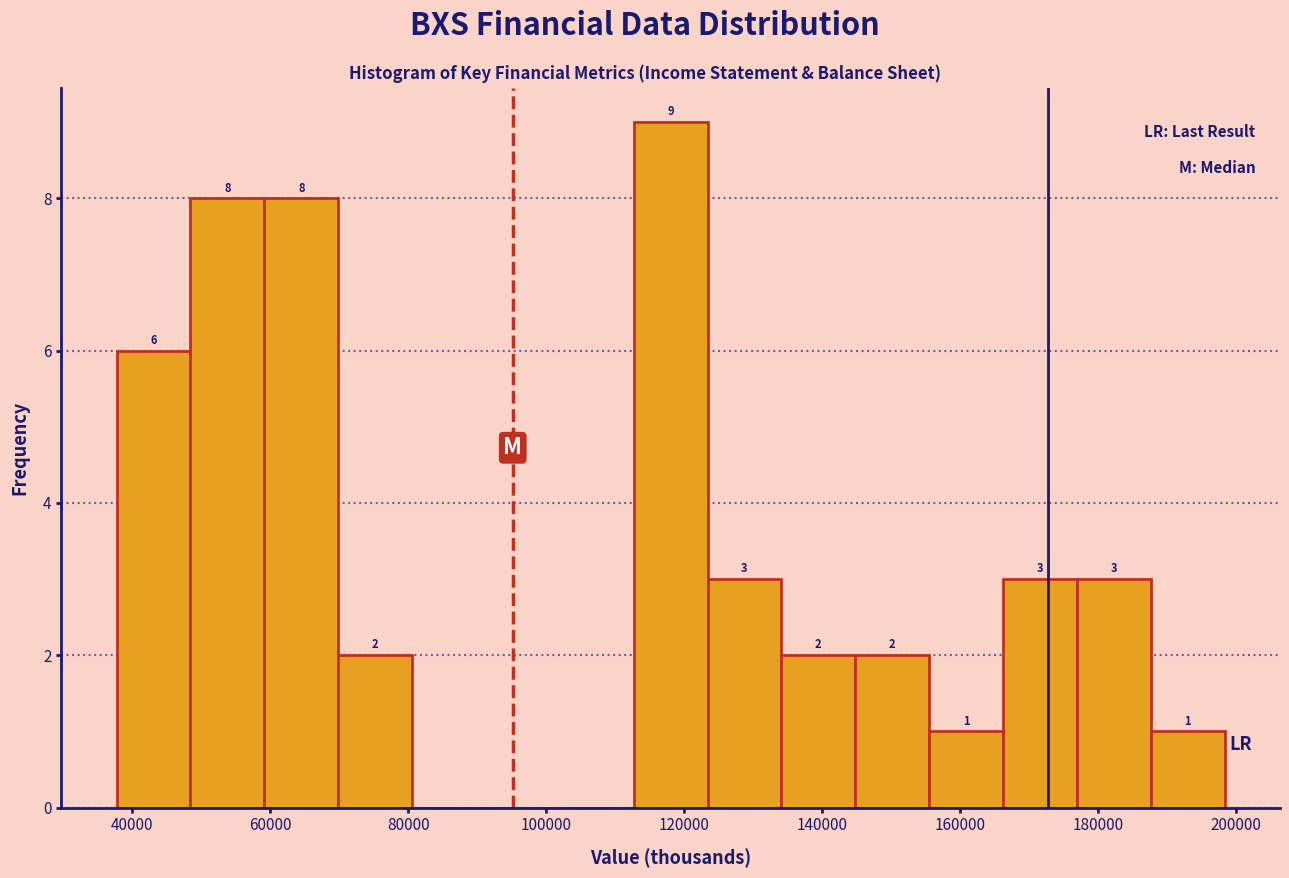

Which range on the x-axis has the tallest bar?

112000 to 124000